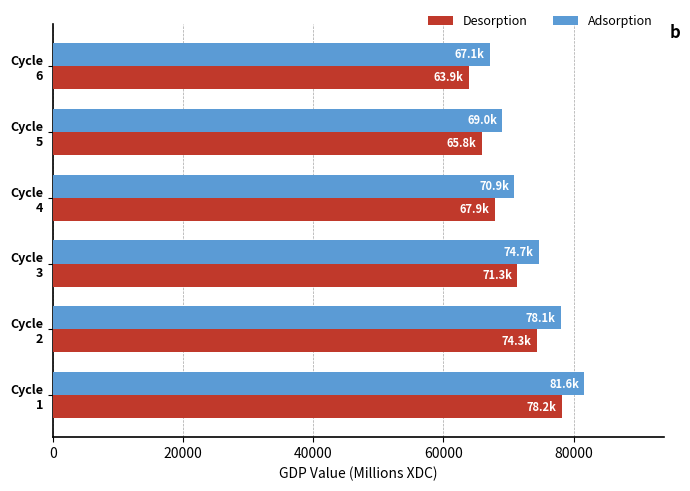

Which label corresponds to the largest value in the chart?

Cycle
1